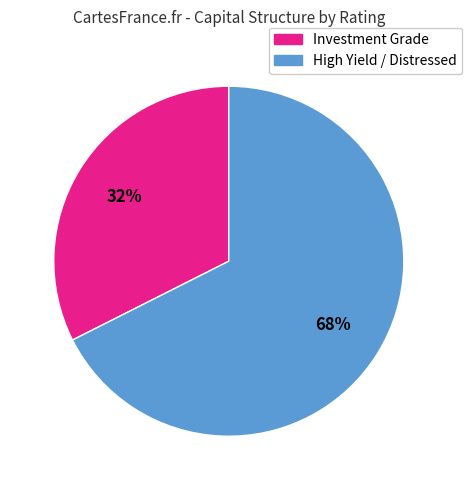

To the nearest percent, what is the average slice percentage?

50%